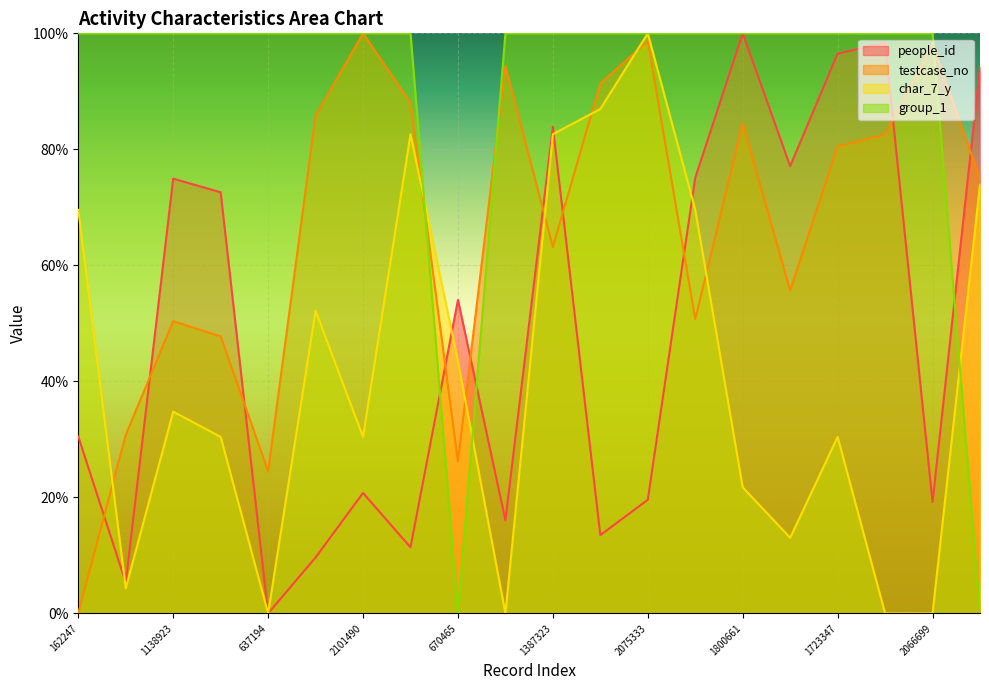

Reading left to right, extract all data points from this chart.

people_id: 30.5	5.3	75.0	72.6	0.0	9.6	20.8	11.4	54.0	16.1	83.9	13.5	19.6	75.1	100.0	77.1	96.5	98.3	19.2	94.2
testcase_no: 0.0	30.8	50.4	47.8	24.5	85.8	100.0	88.0	26.2	94.3	63.2	91.4	98.7	50.7	84.5	55.7	80.5	82.6	98.2	74.9
char_7_y: 69.6	4.3	34.8	30.4	0.0	52.2	30.4	82.6	43.5	0.0	82.6	87.0	100.0	69.6	21.7	13.0	30.4	0.0	0.0	73.9
group_1: 100.0	100.0	100.0	100.0	100.0	100.0	100.0	100.0	0.0	100.0	100.0	100.0	100.0	100.0	100.0	100.0	100.0	100.0	100.0	0.0